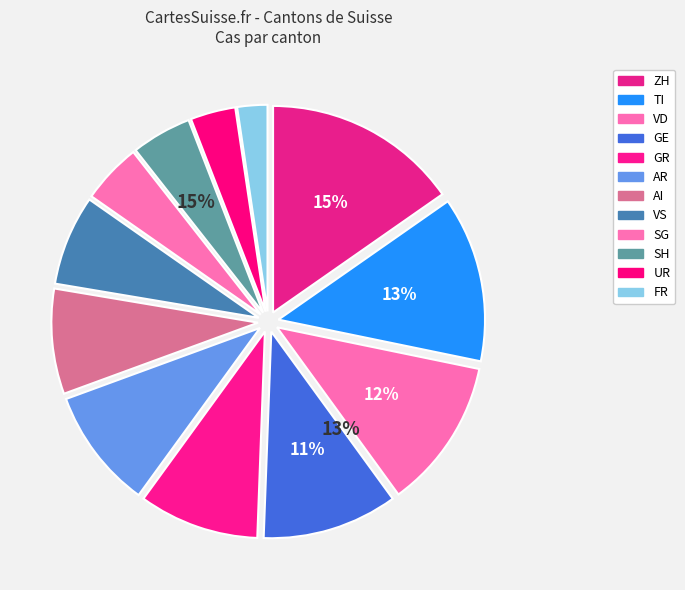

Rank the categories by value from lowest to highest.

FR, UR, SG, SH, VS, AI, GR, AR, GE, VD, TI, ZH